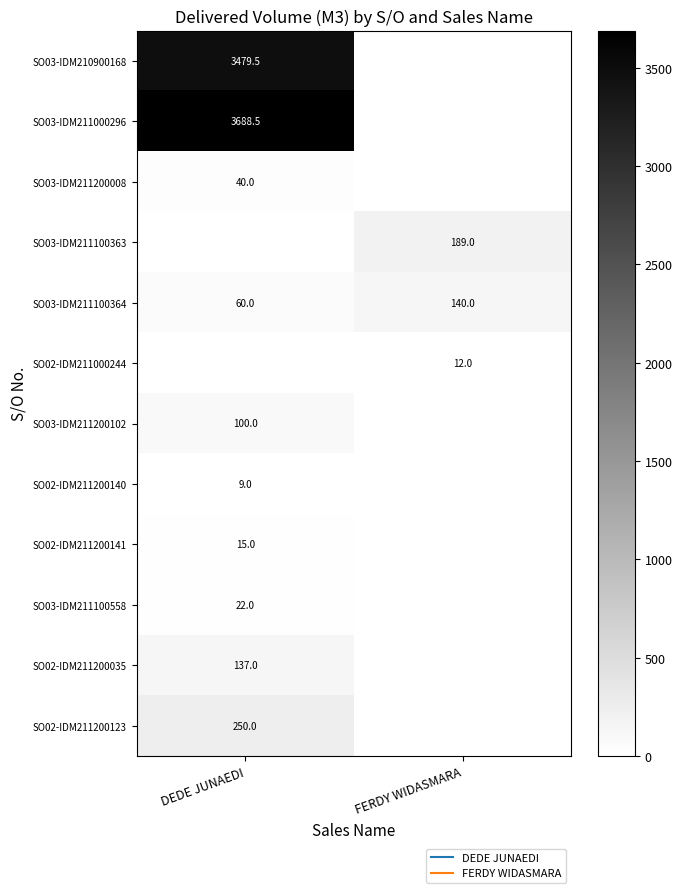

At which label does SO02-IDM211200141 reach its minimum?

FERDY WIDASMARA